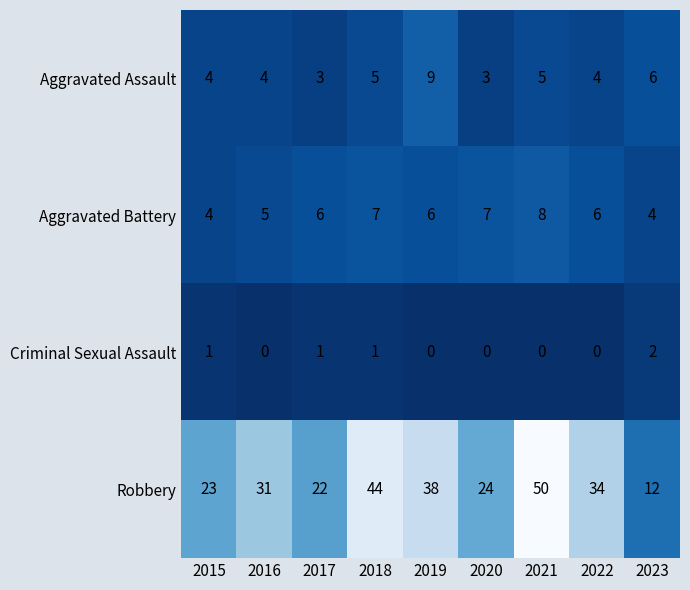

What is the maximum value shown in the chart?

50